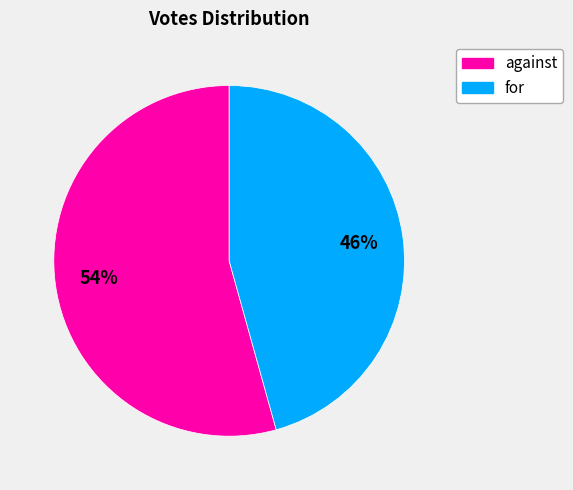

To the nearest percent, what portion does against represent?

54%